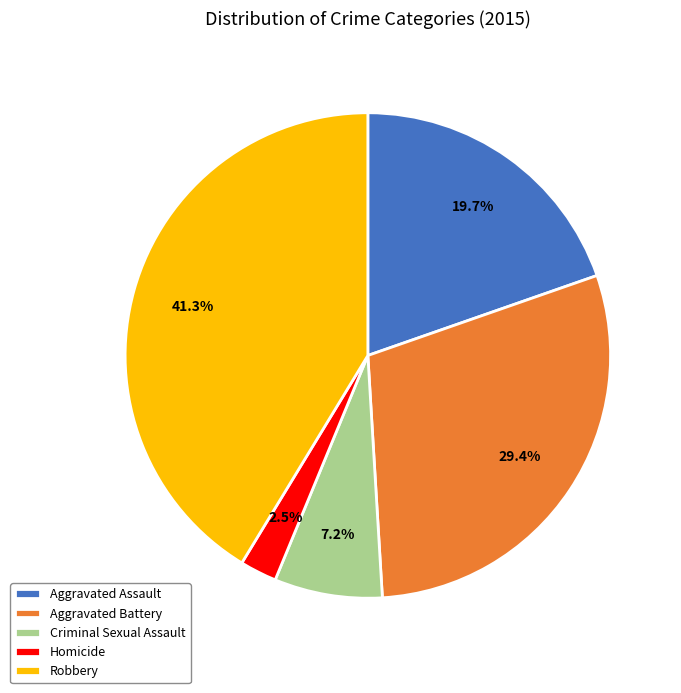

Which has a higher value, Criminal Sexual Assault or Aggravated Battery?

Aggravated Battery